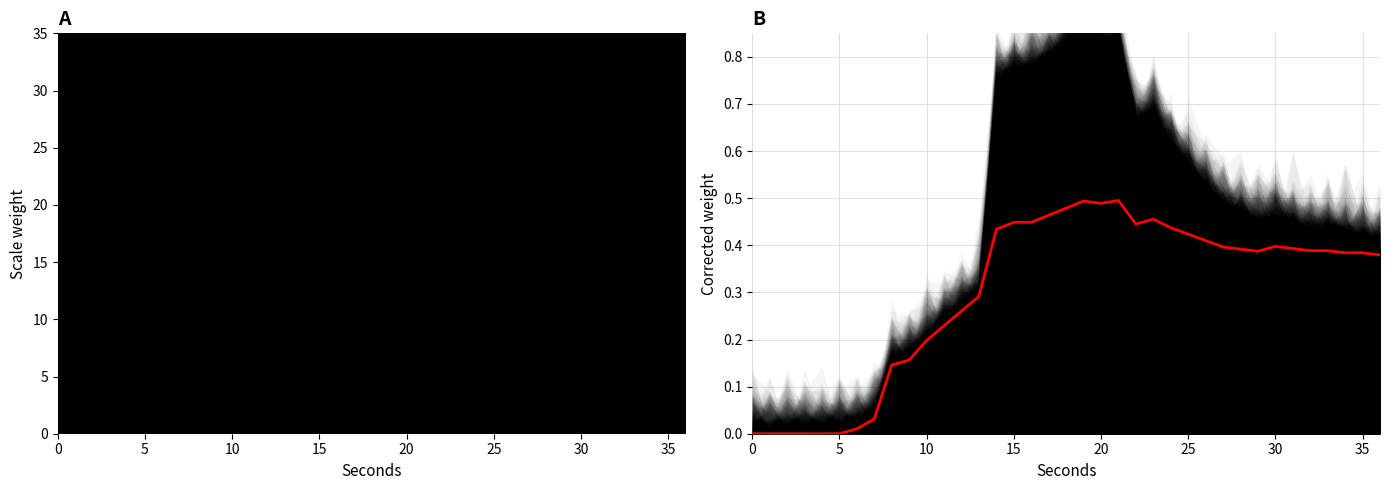

Does the chart have visible grid lines?

Yes